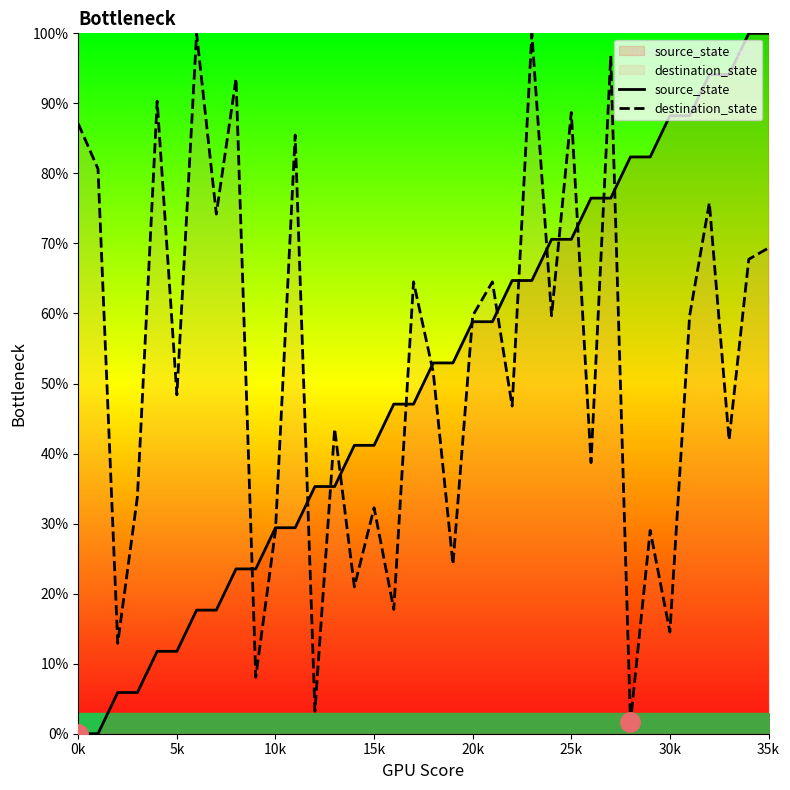

The value of destination_state at 20k is 12.9. True or false?

False